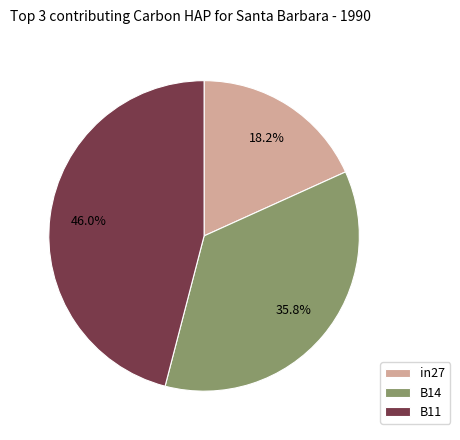

Does any single category account for the majority?

No